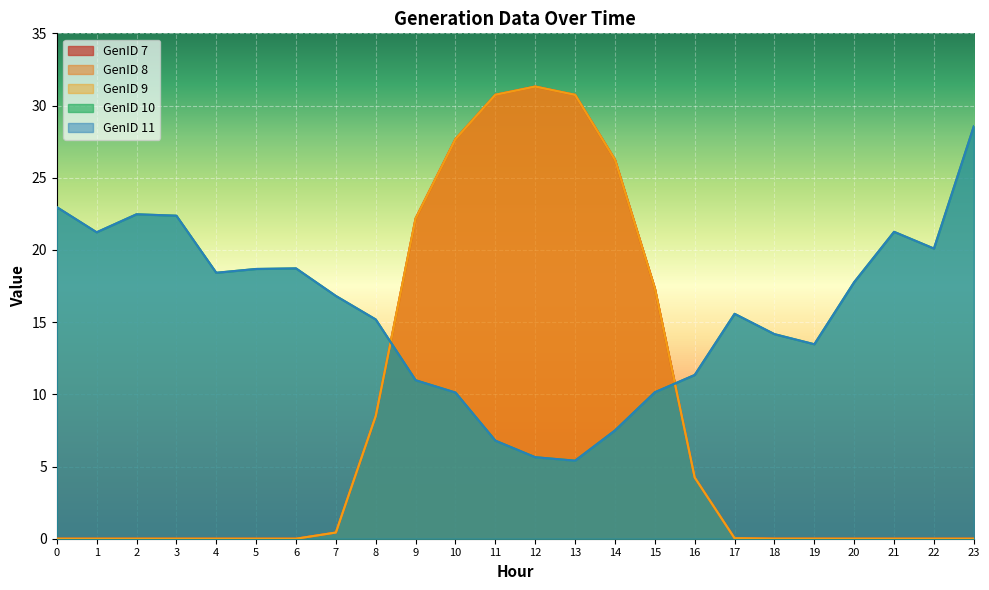

Rank the series at 0 from highest to lowest value.

GenID 10, GenID 11, GenID 7, GenID 8, GenID 9